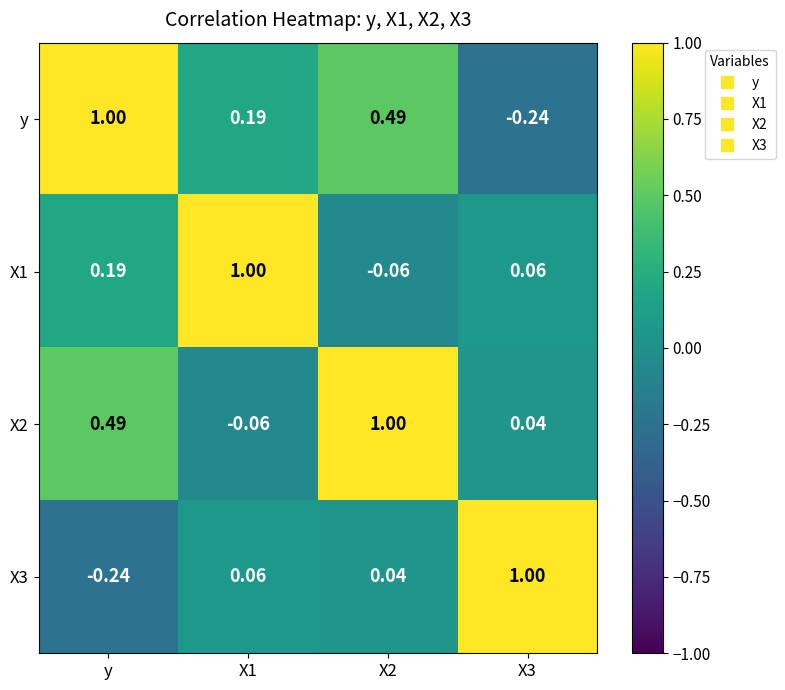

Rank the series at X3 from lowest to highest value.

y, X2, X1, X3